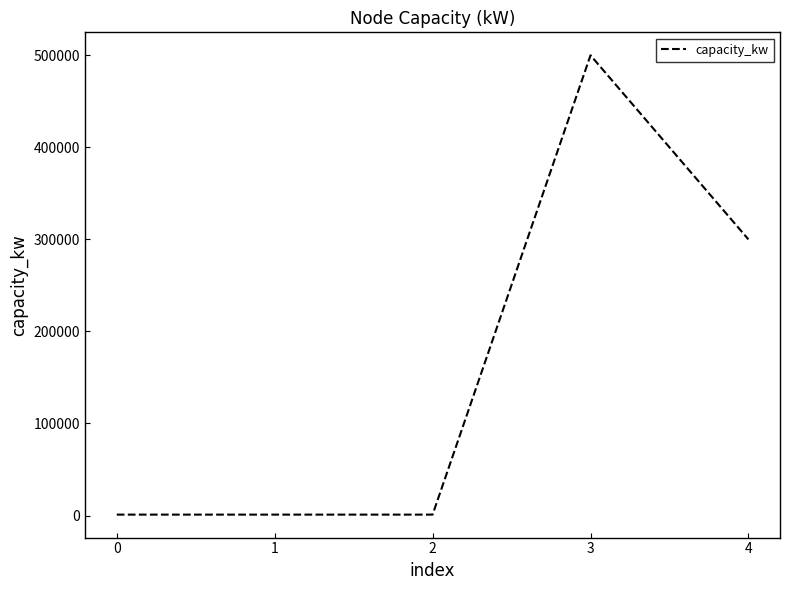

Read the value at 0, to the nearest 100.

1000